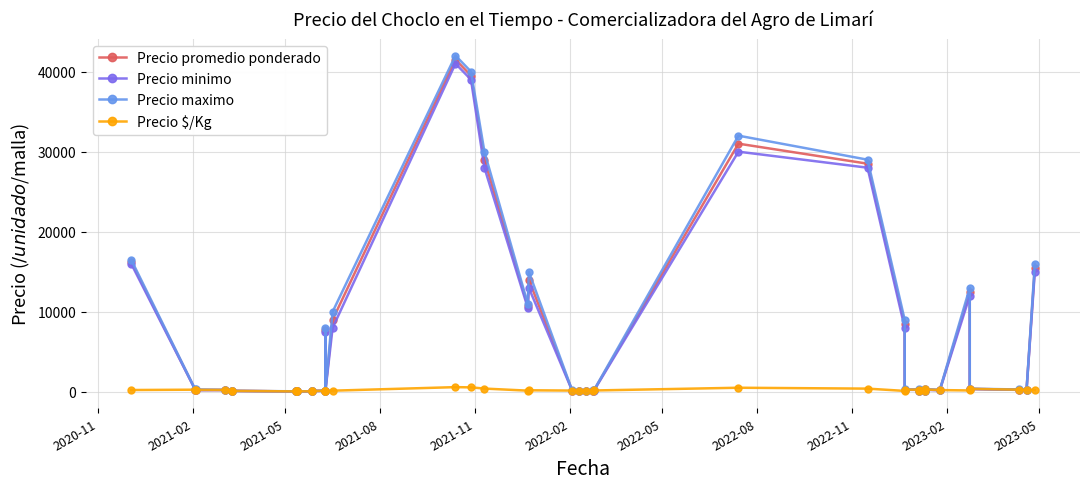

True or false: Precio promedio ponderado and Precio minimo cross at least once.

False